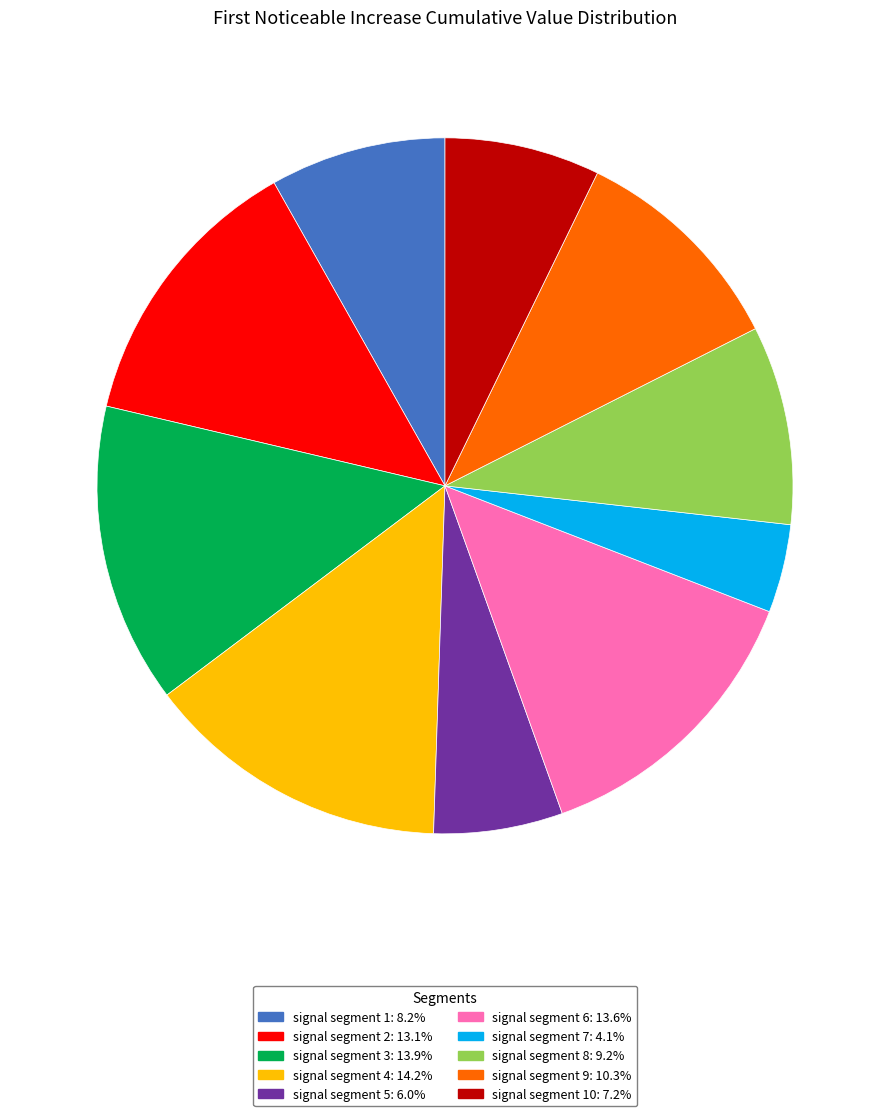

Count the number of slices in the pie.

10